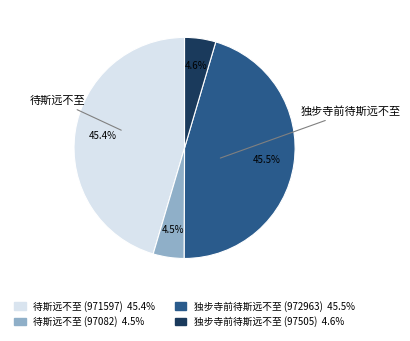

What portion of the pie excludes 待斯远不至 (971597)?

54.6%